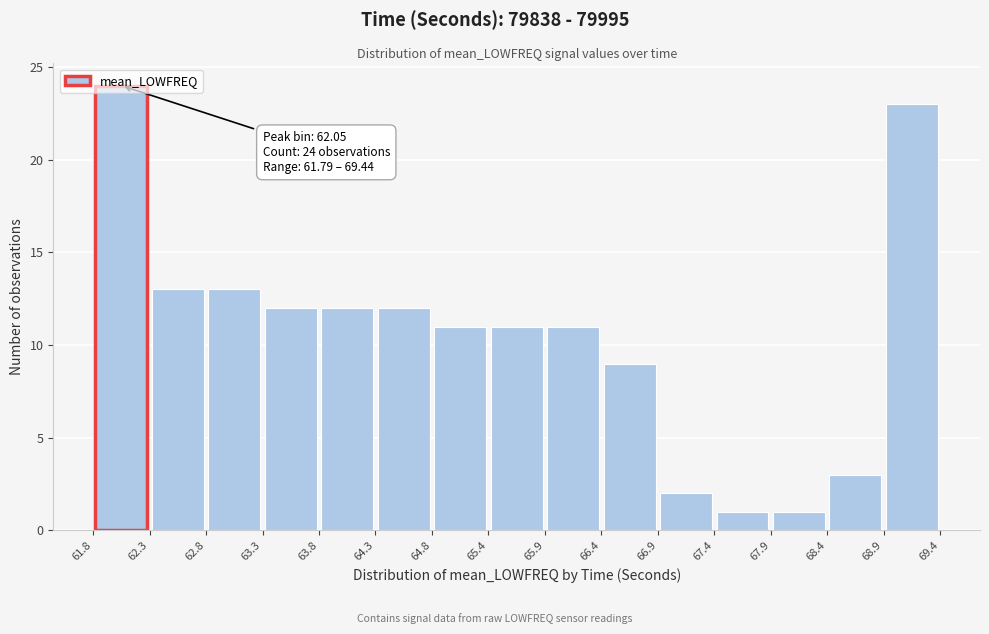

Which range on the x-axis has the tallest bar?

61.8 to 62.3